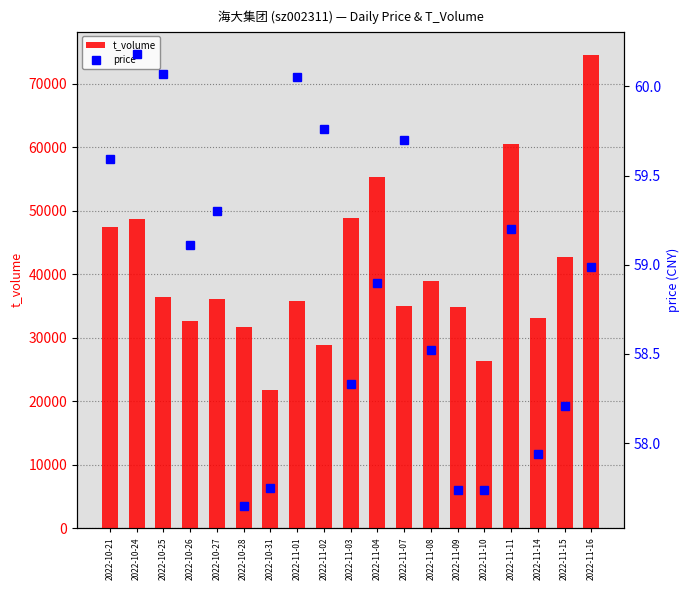

What are all the series names shown in the legend?

t_volume, price